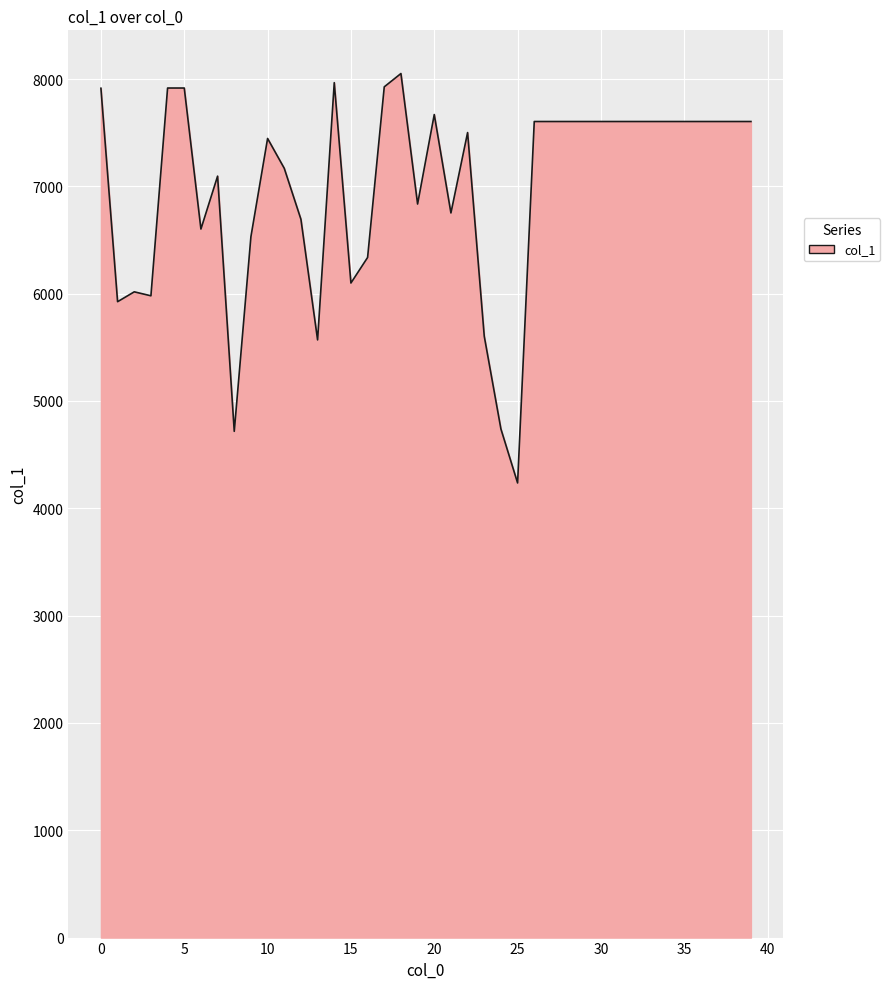

What is the difference between the maximum and minimum values?

3815